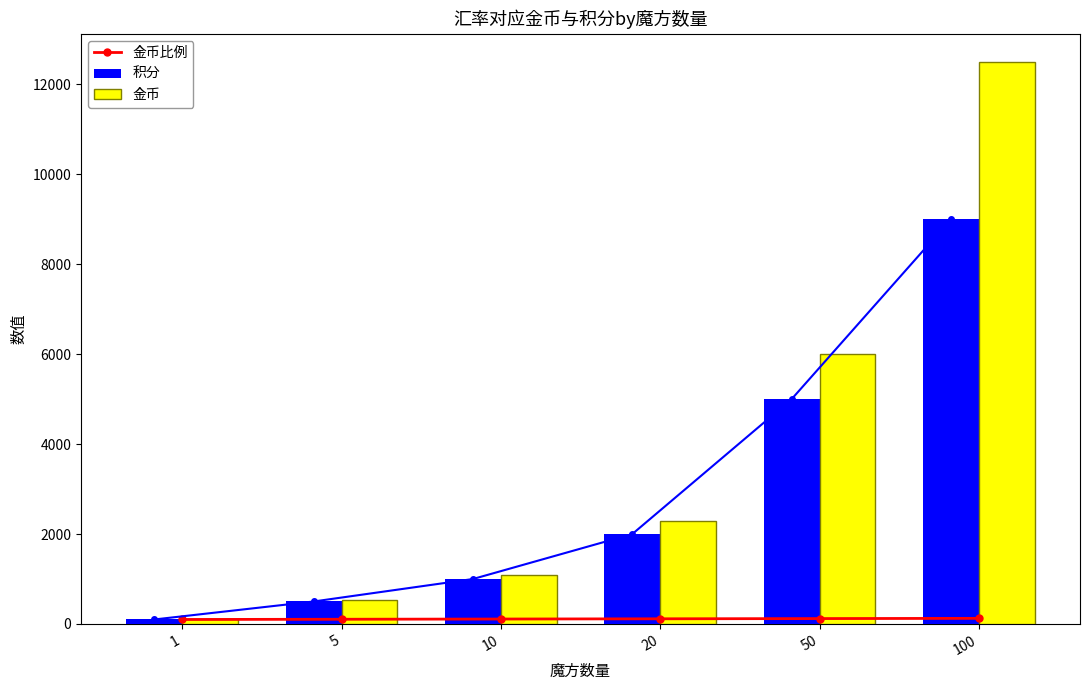

What is the difference between the maximum and minimum values in the 金币比例 series?

25